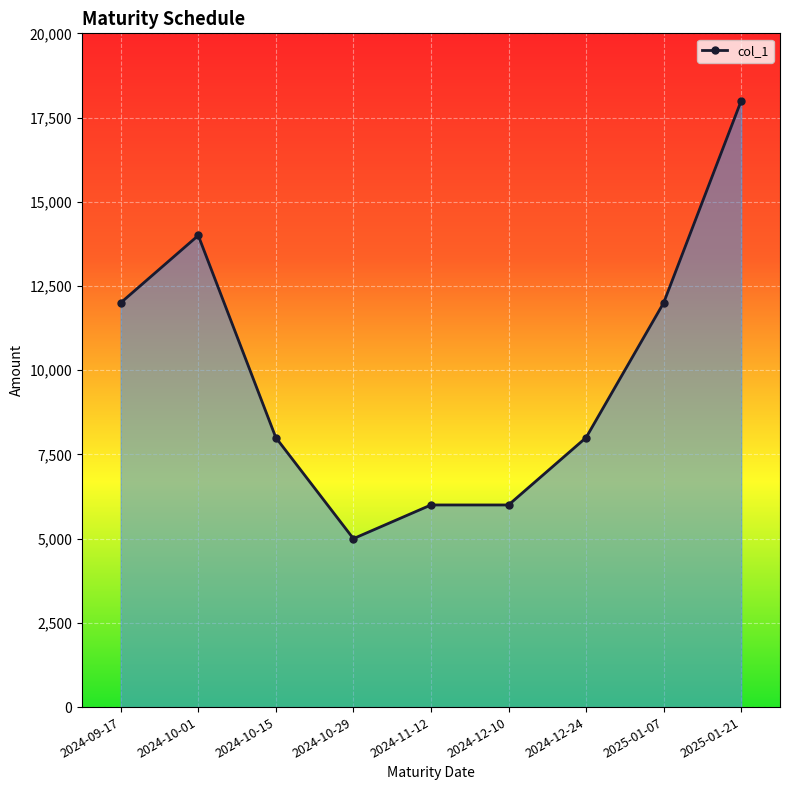

Approximately how many times larger is the value at 2024-10-15 compared to 2025-01-21?

0.4